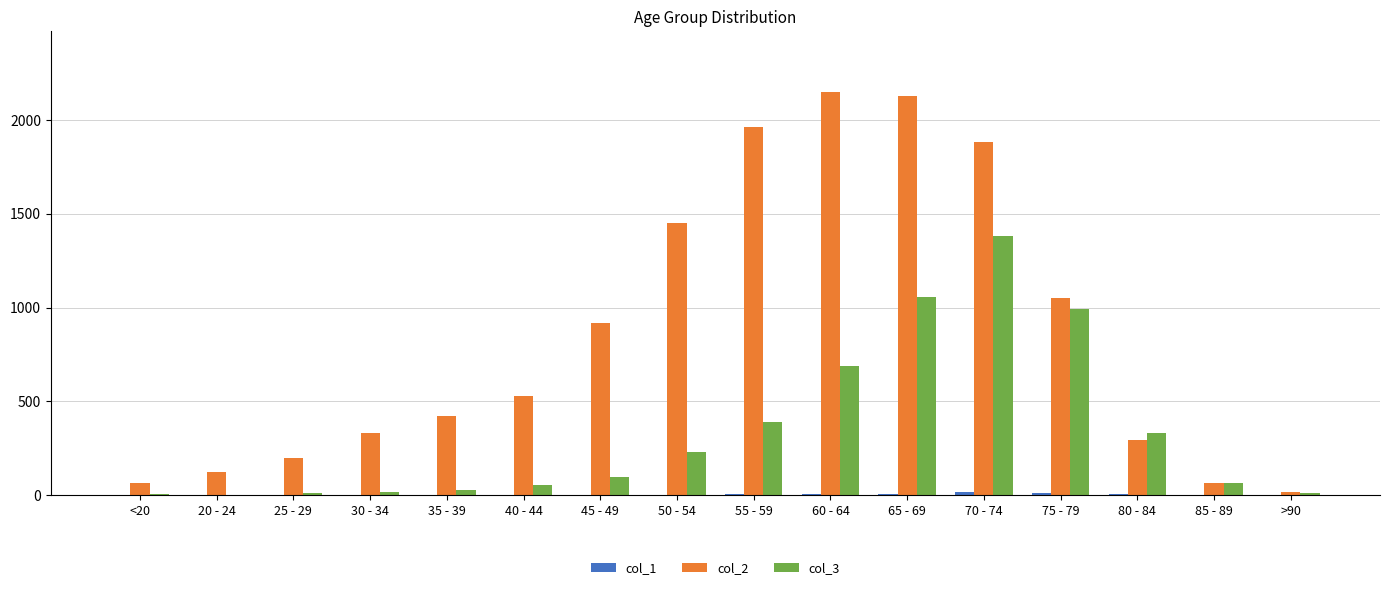

What is the greatest value displayed?

2151